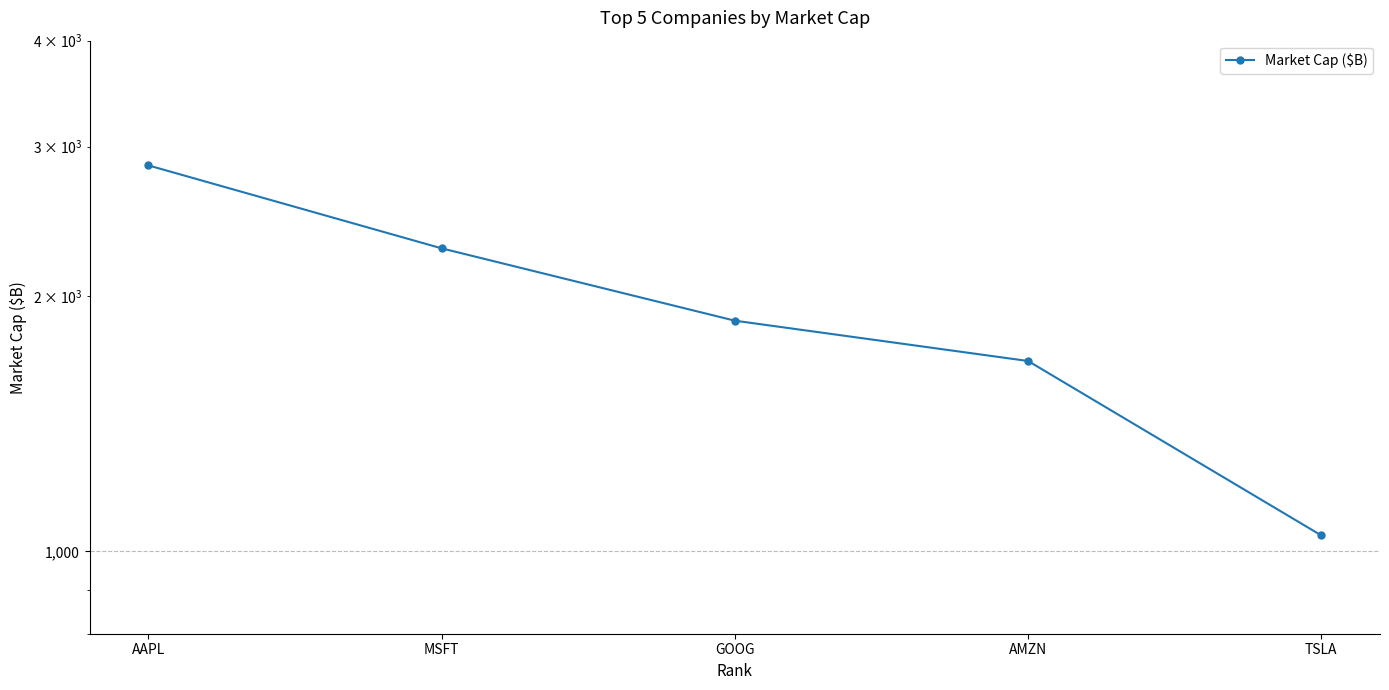

Does the chart have visible grid lines?

Yes